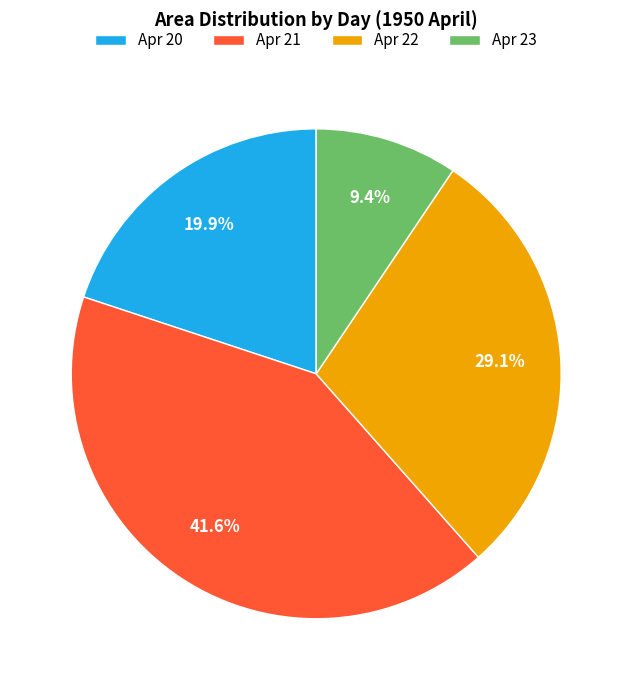

Which category has the biggest portion of the pie?

Apr 21